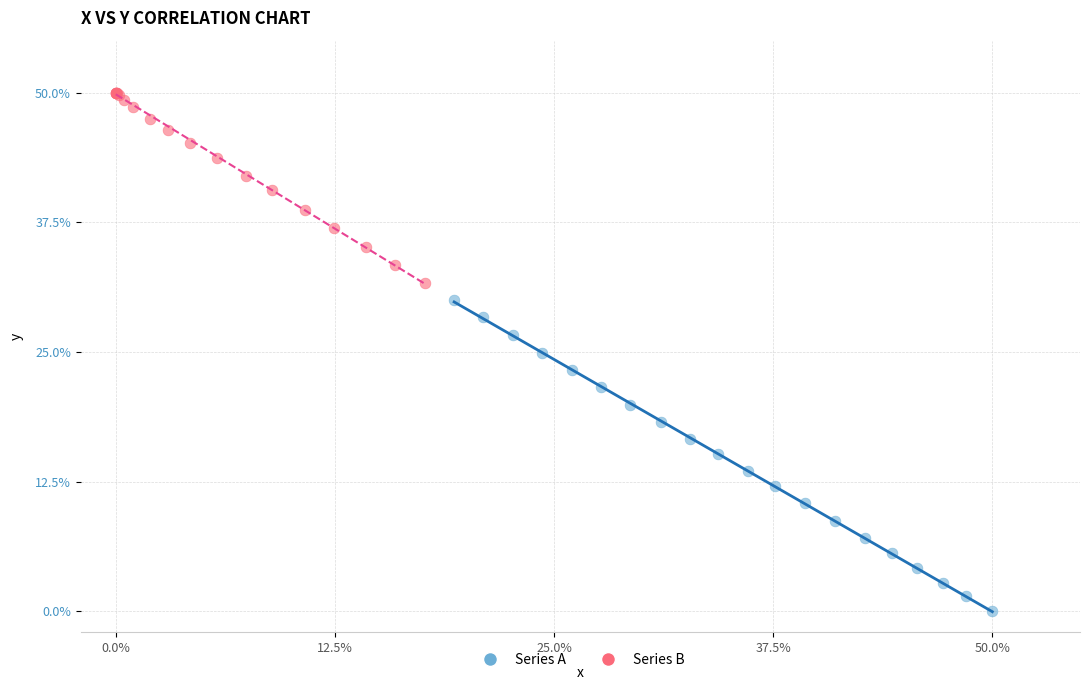

Which series has the widest spread of Y values?

Series A